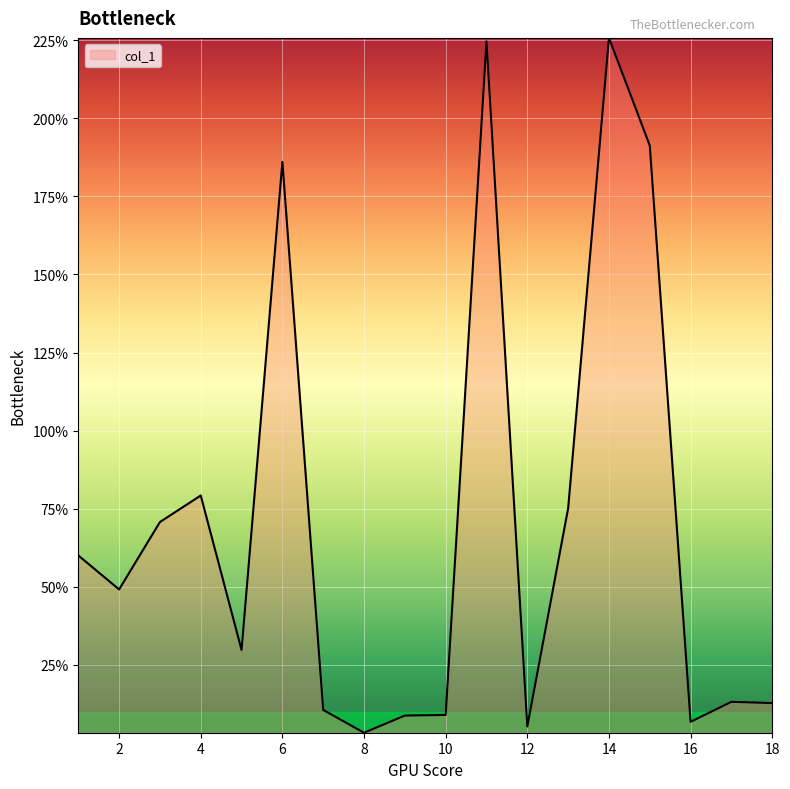

What is the difference between the maximum and minimum values?

222.6